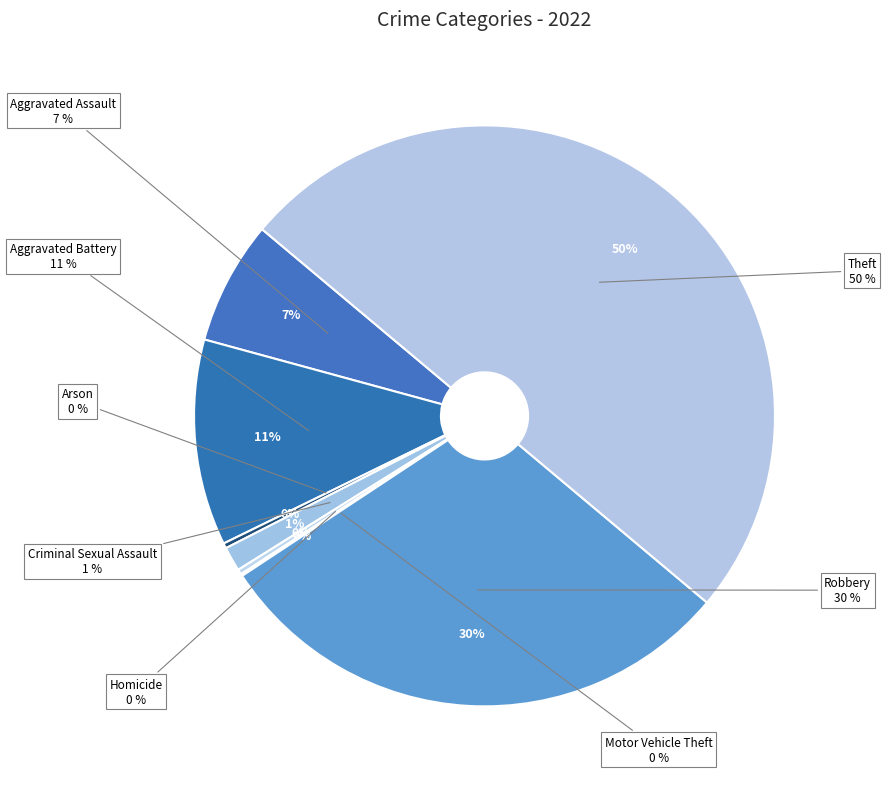

Which category has the smallest portion of the pie?

Motor Vehicle Theft